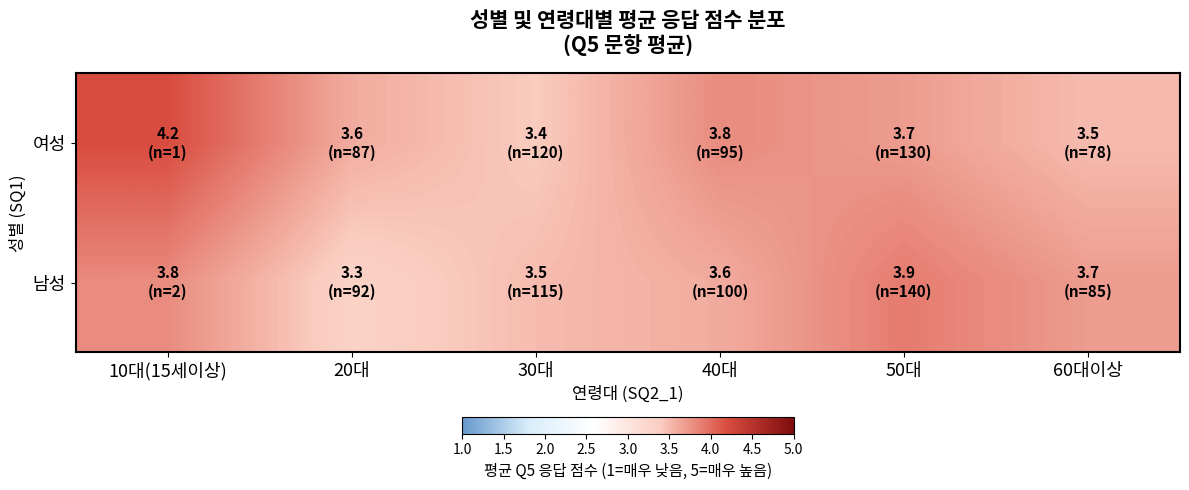

List the series in order of their peak value, lowest first.

남성, 여성